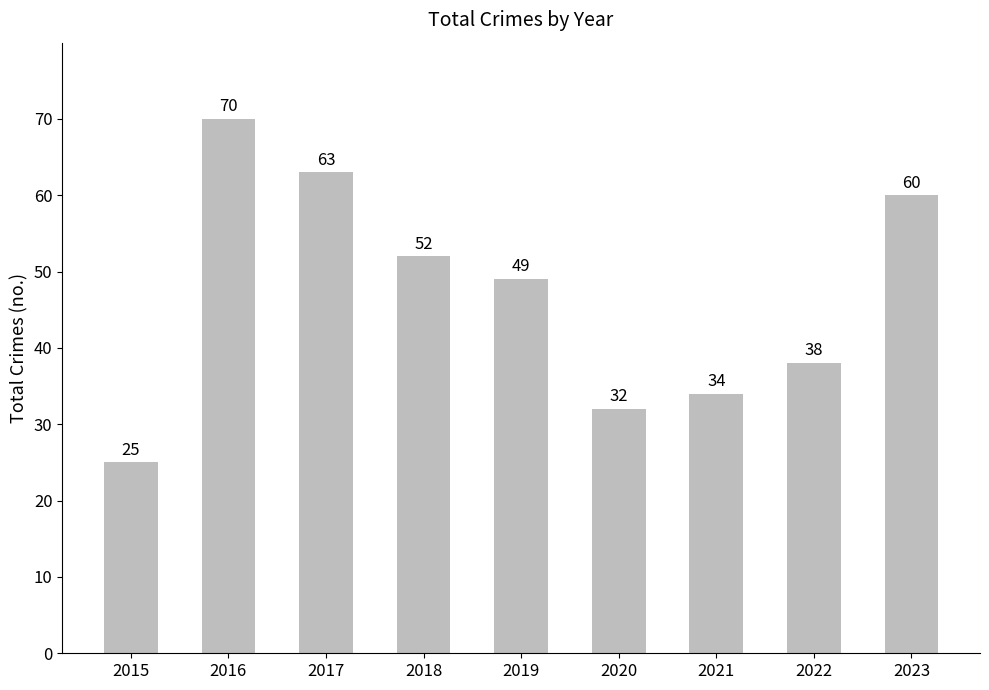

Is it true that the value at 2017 is 89?

False